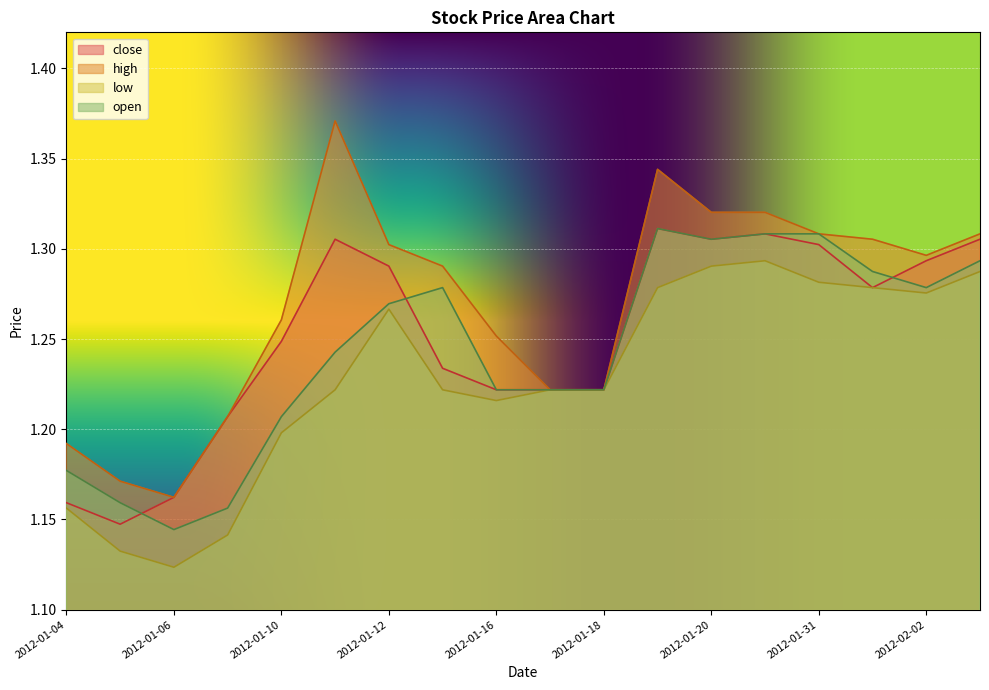

What is the lowest value of the open series?

1.1